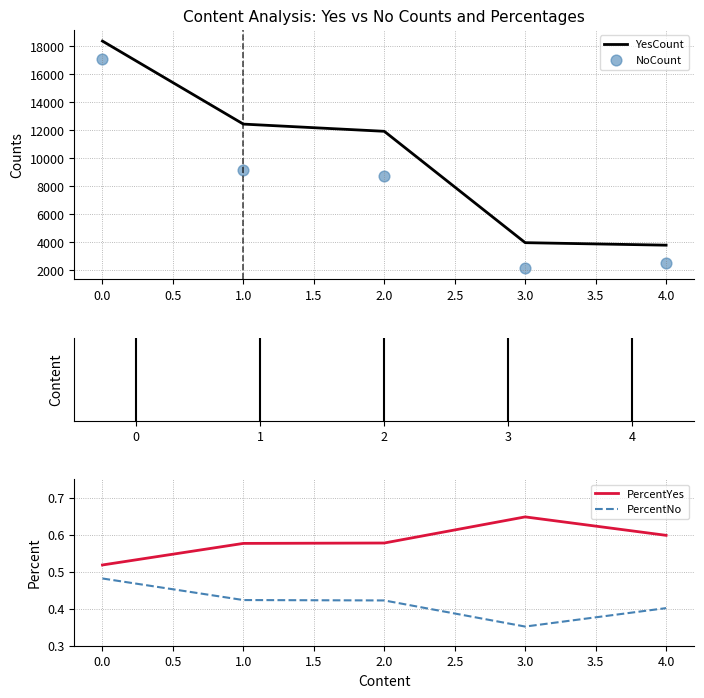

Which series has the widest spread of Y values?

NoCount